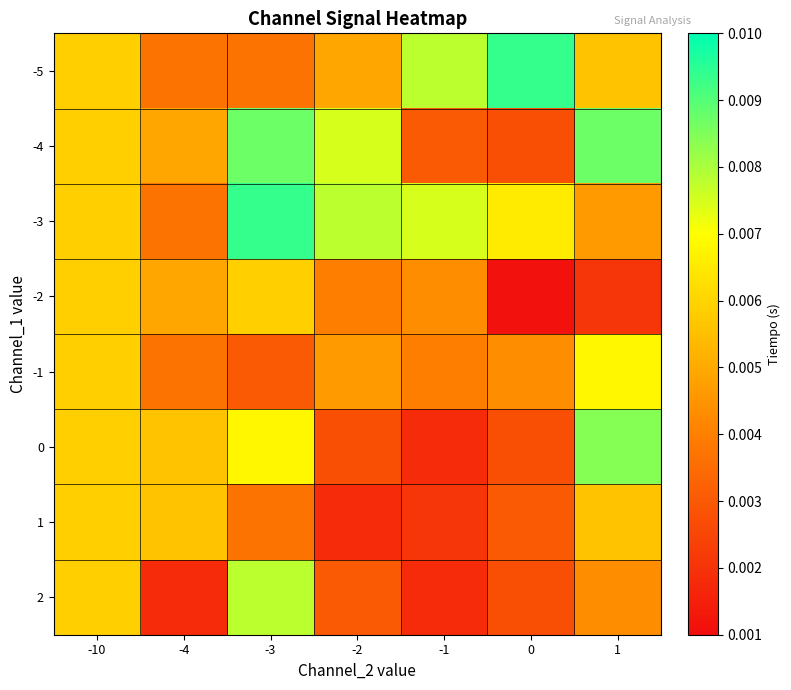

At how many categories does at least one series exceed 0?

7